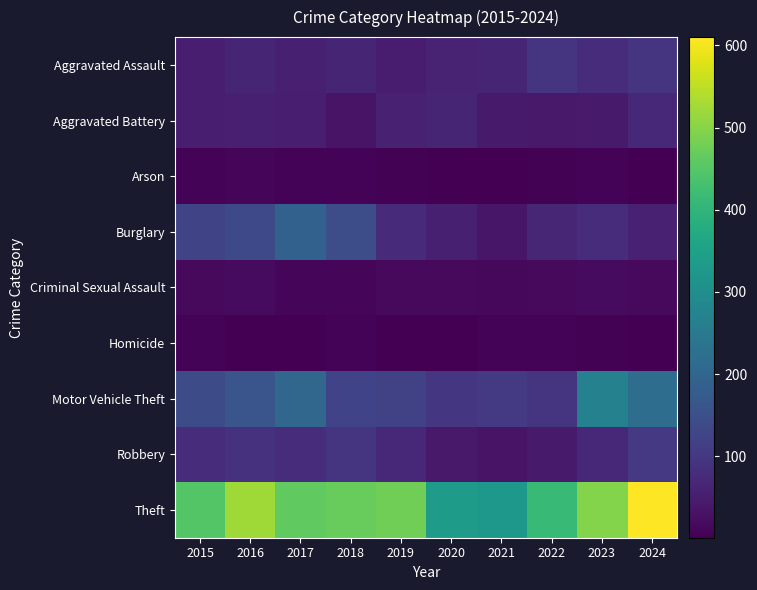

What is the total value across all series at 2023?

1071